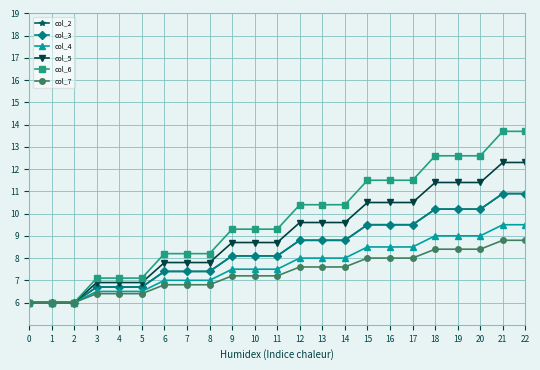

Does the chart have visible grid lines?

Yes